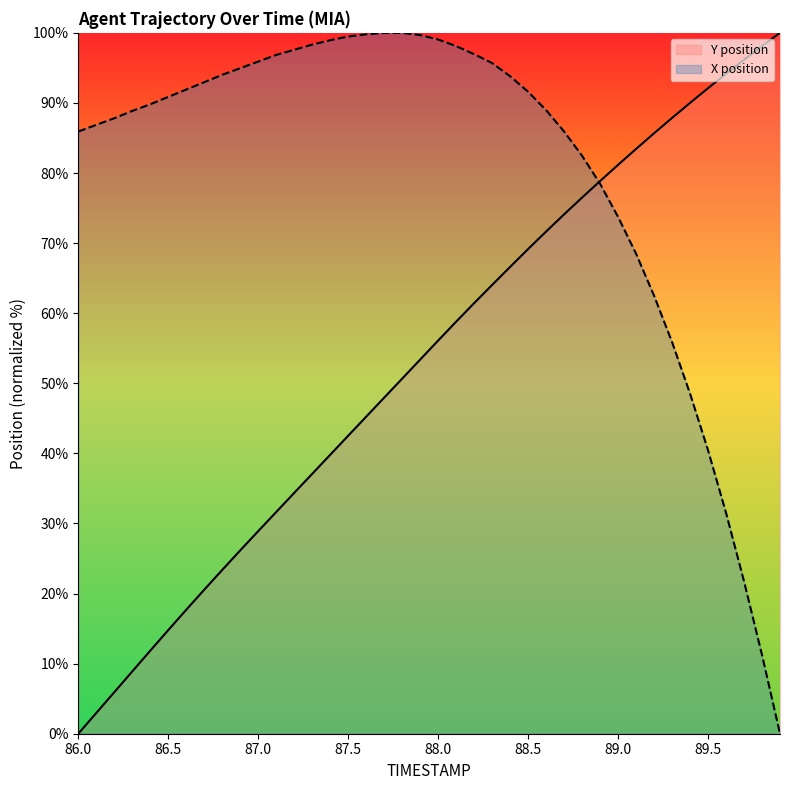

What is the label of the 1st point from the right?

89.9